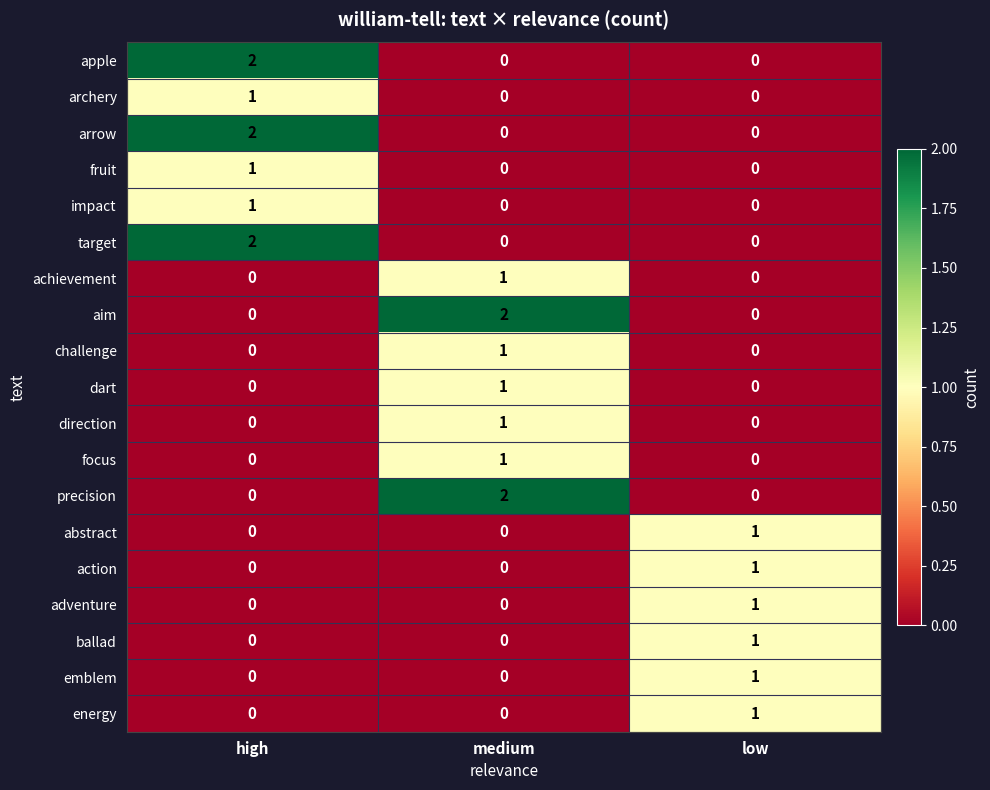

What is the total value across all series at low?

6